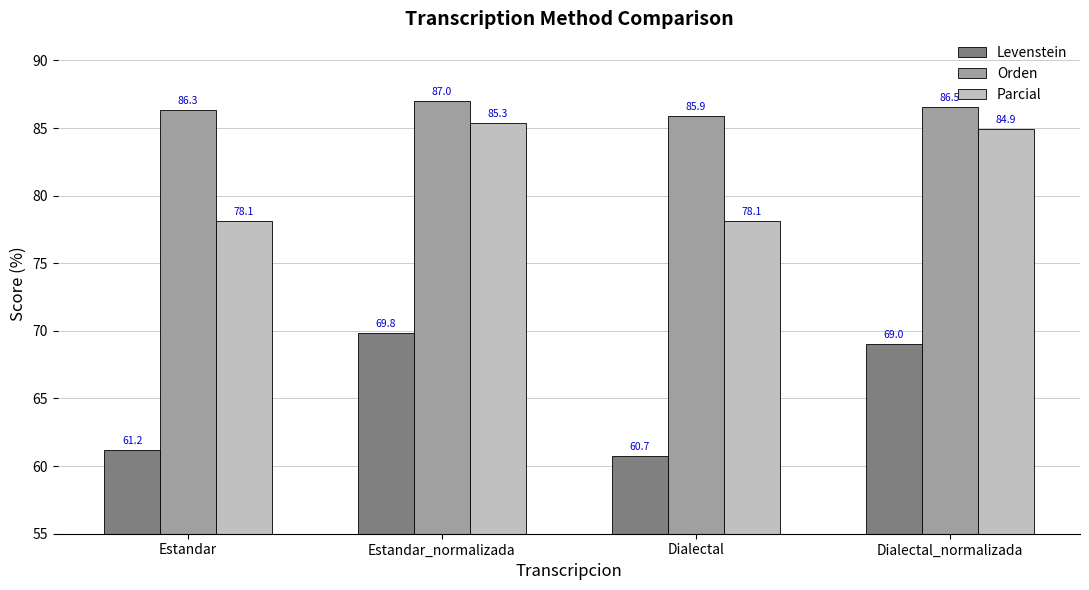

What is the total value across all series at Estandar?

225.6